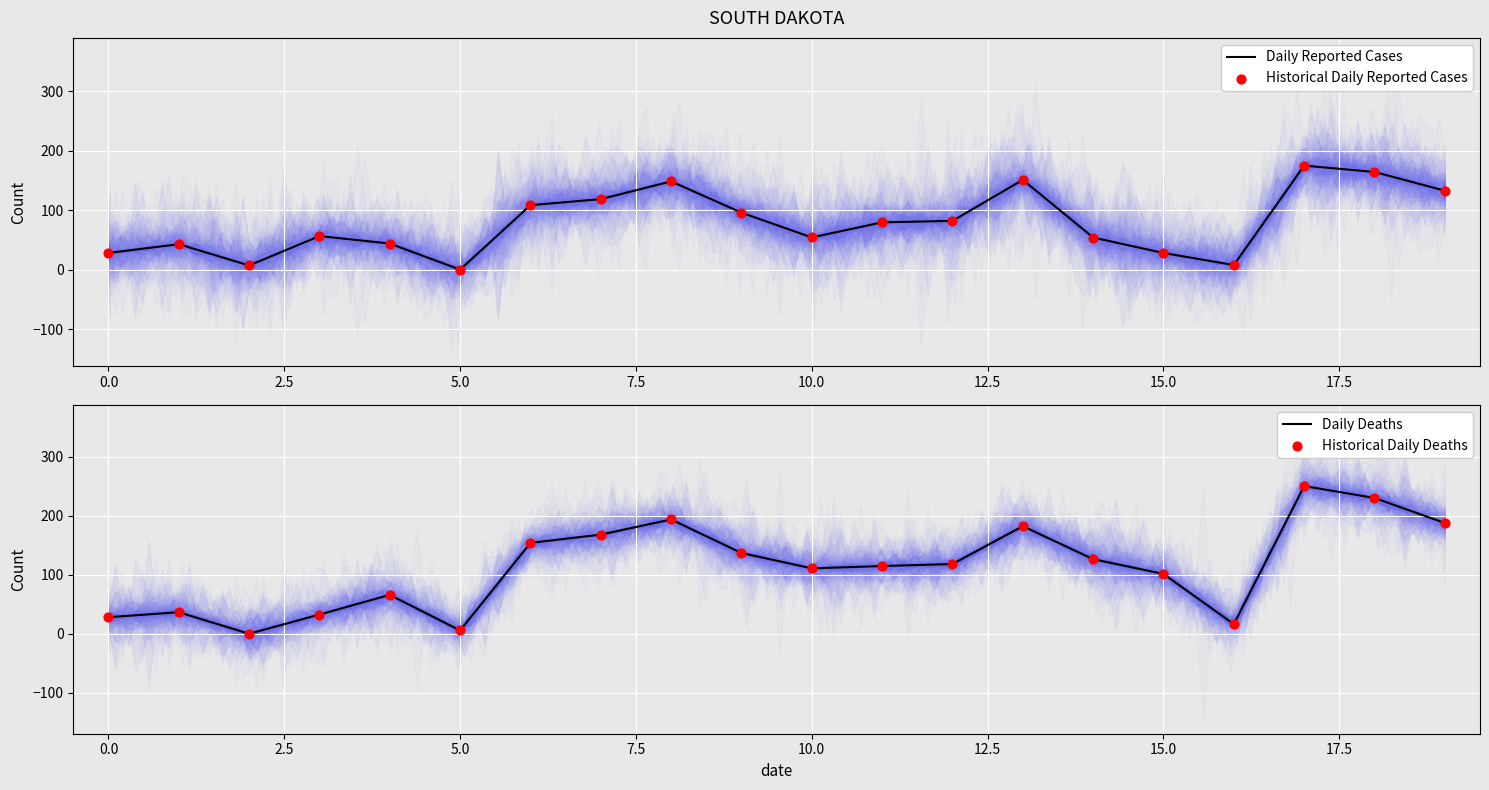

Which series contains the lowest Y value?

Daily Reported Cases